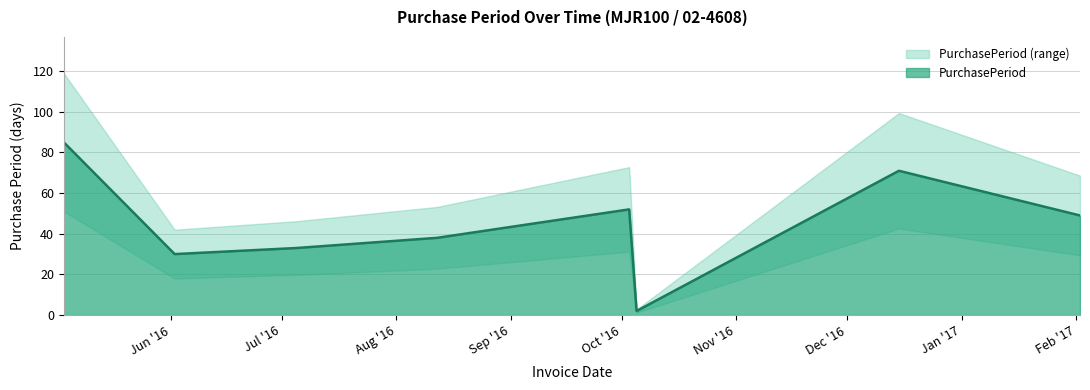

How many distinct data groups are displayed?

1